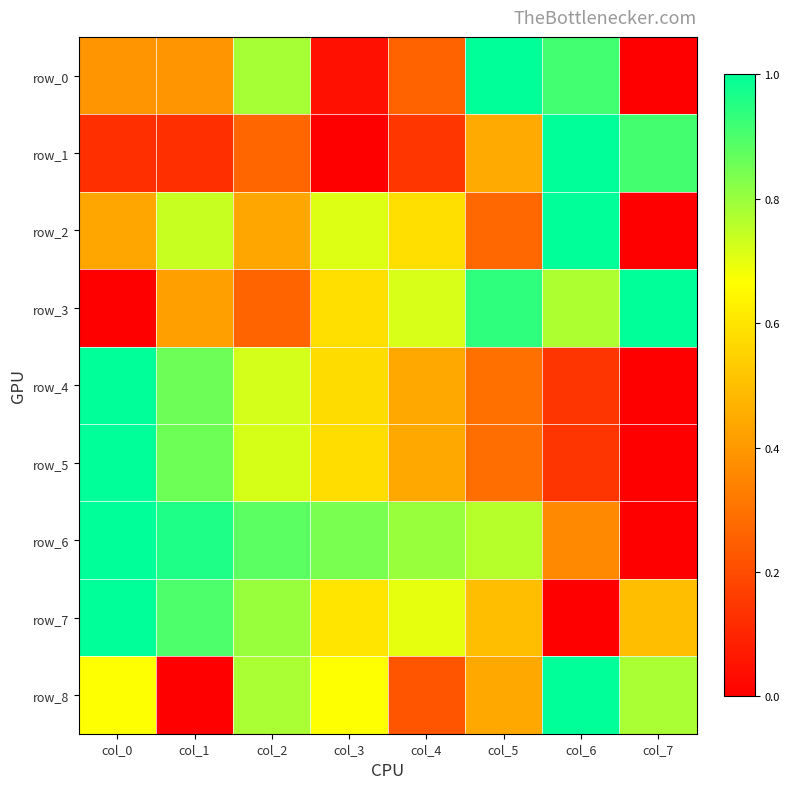

What is the highest value of the row_7 series?

1.0